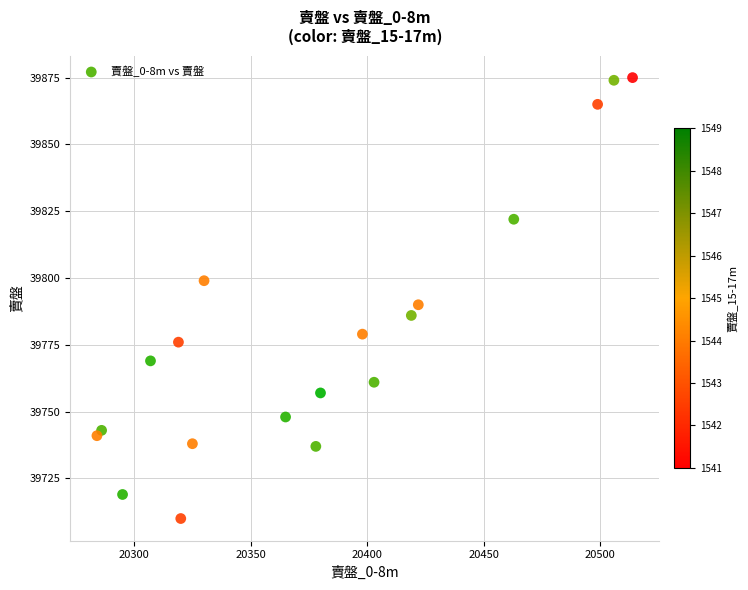

What Y value in the scatter plot is closest to 39792?

39790